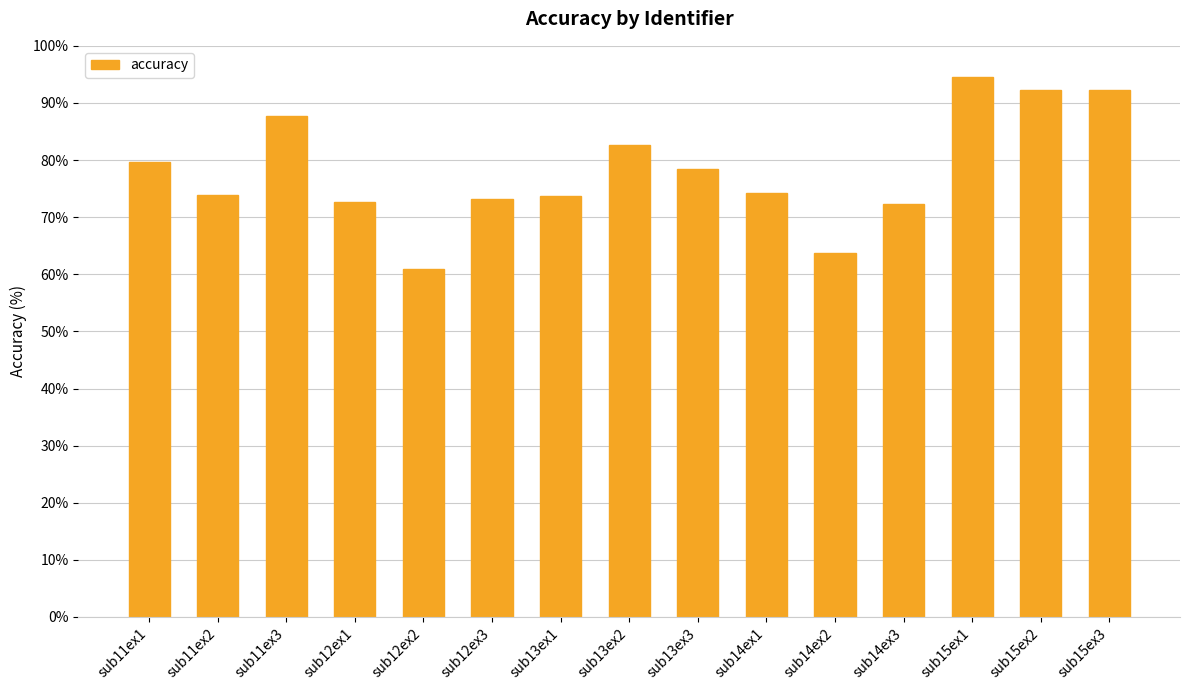

What is the change in value from sub12ex1 to sub14ex2?

-9.0